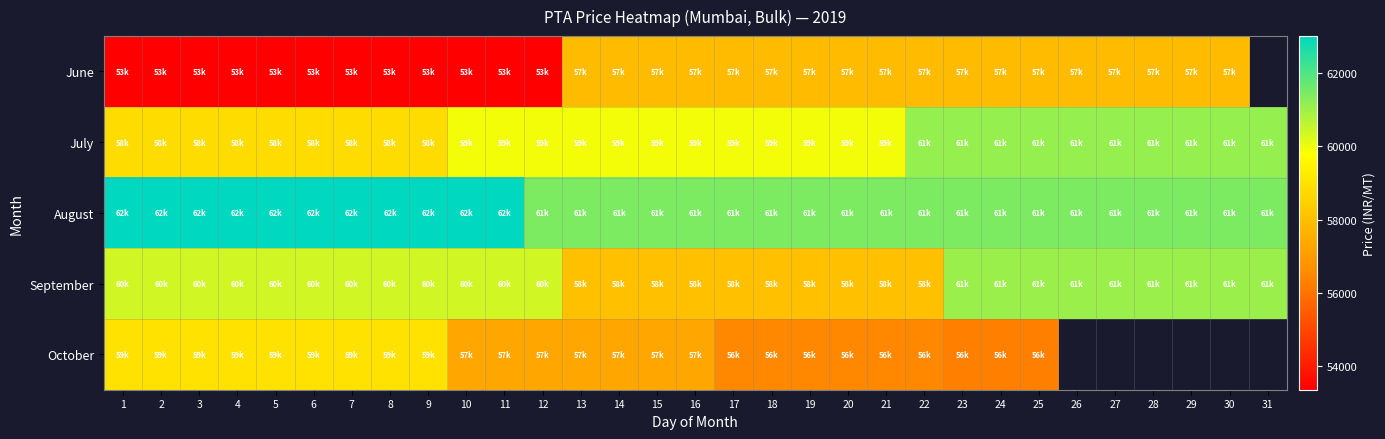

True or false: September has a value of 61050.0 at 29.

True